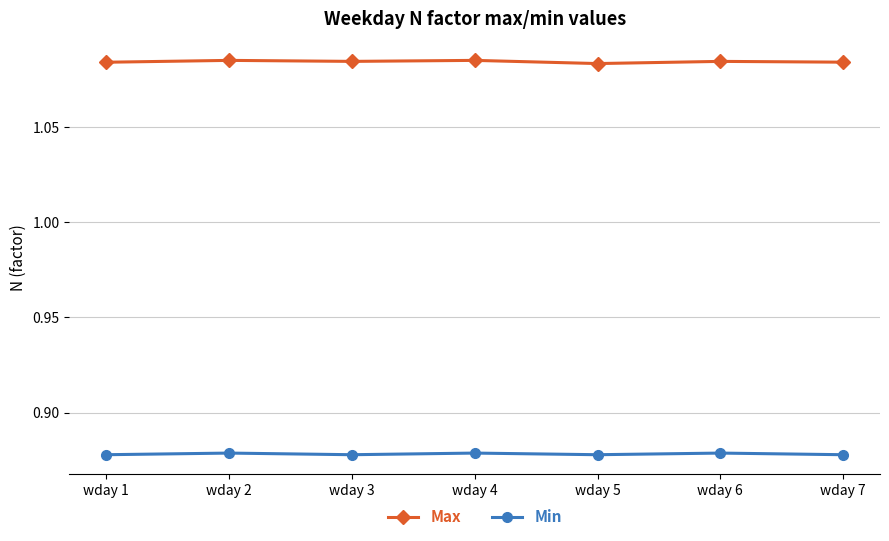

How many Min values are between 0 and 1?

7